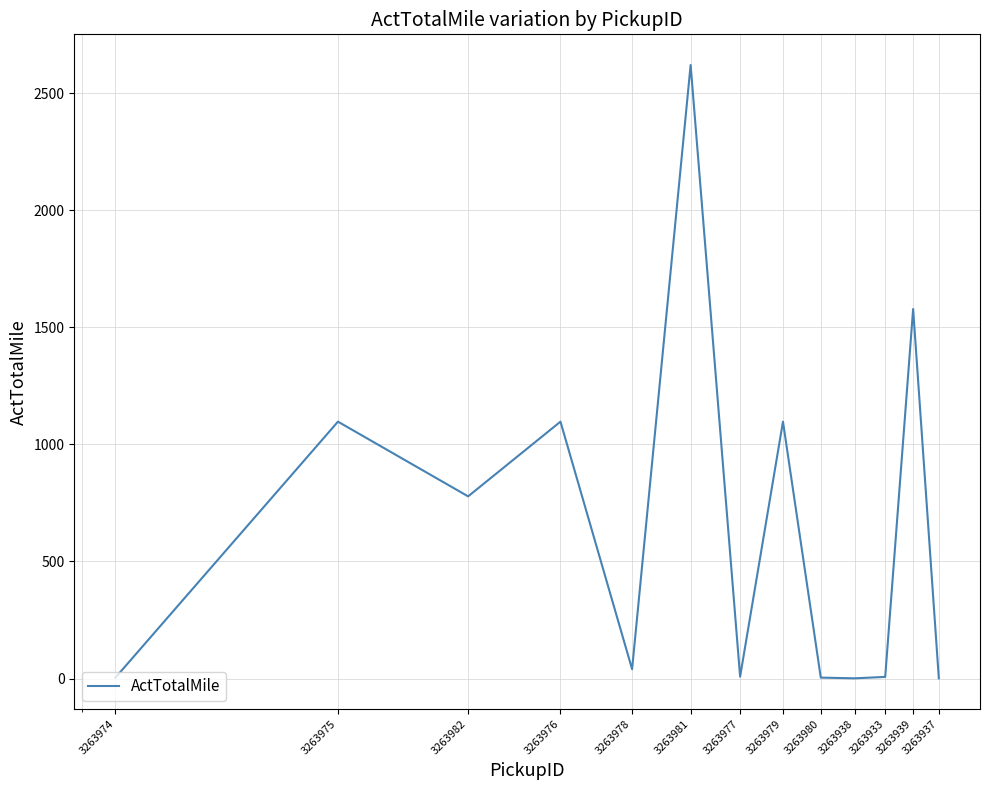

What is the maximum value shown in the chart?

2620